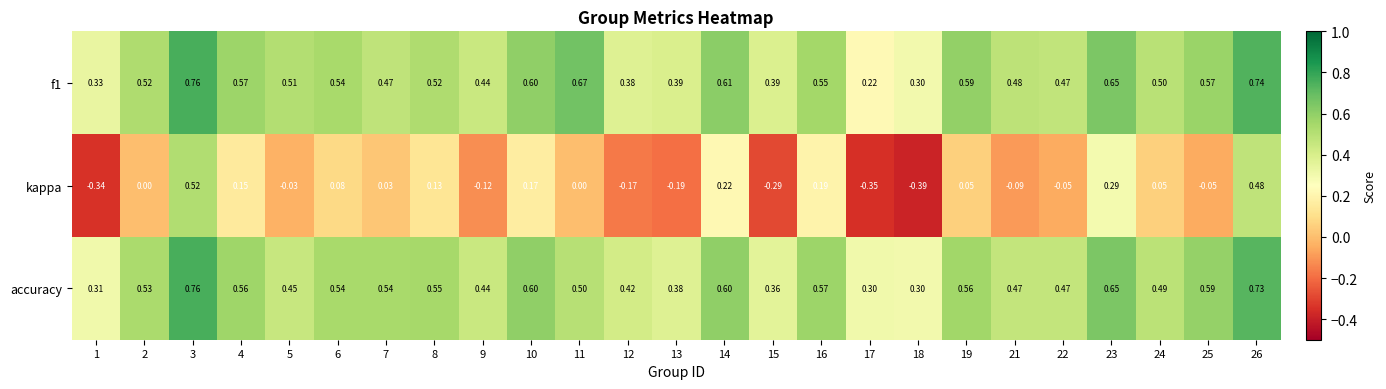

Is the value of accuracy at 10 greater than the value of kappa at 13?

Yes